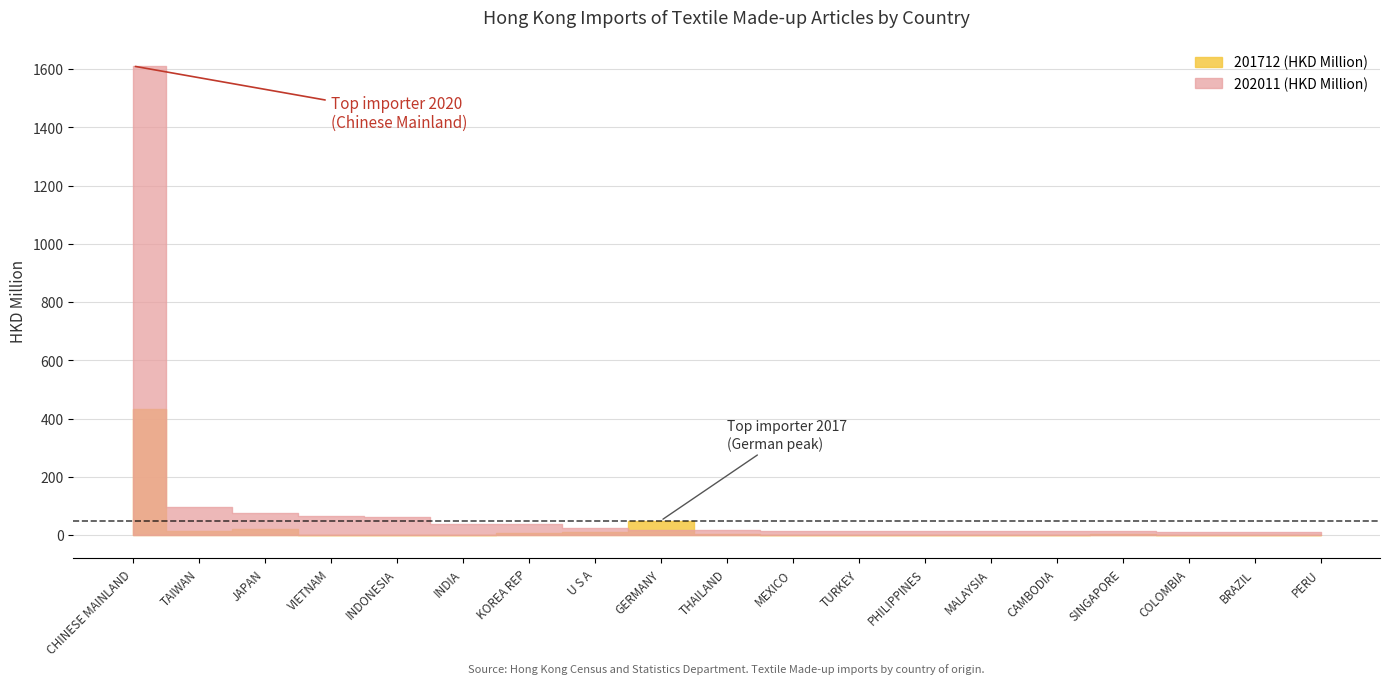

How many lines are shown in the chart?

2